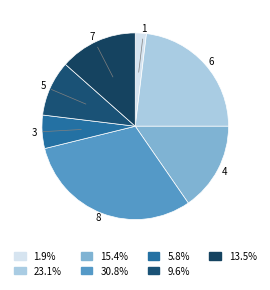

Is there a majority slice in this chart?

No